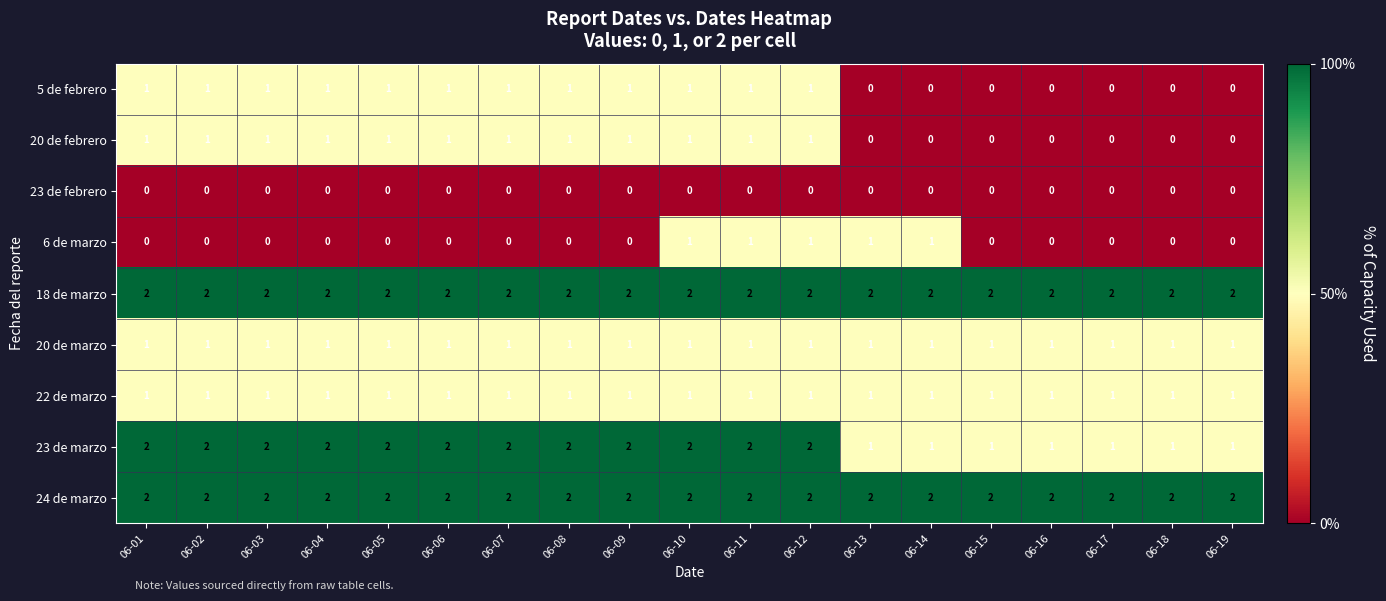

What is the sum of all 5 de febrero values?

12